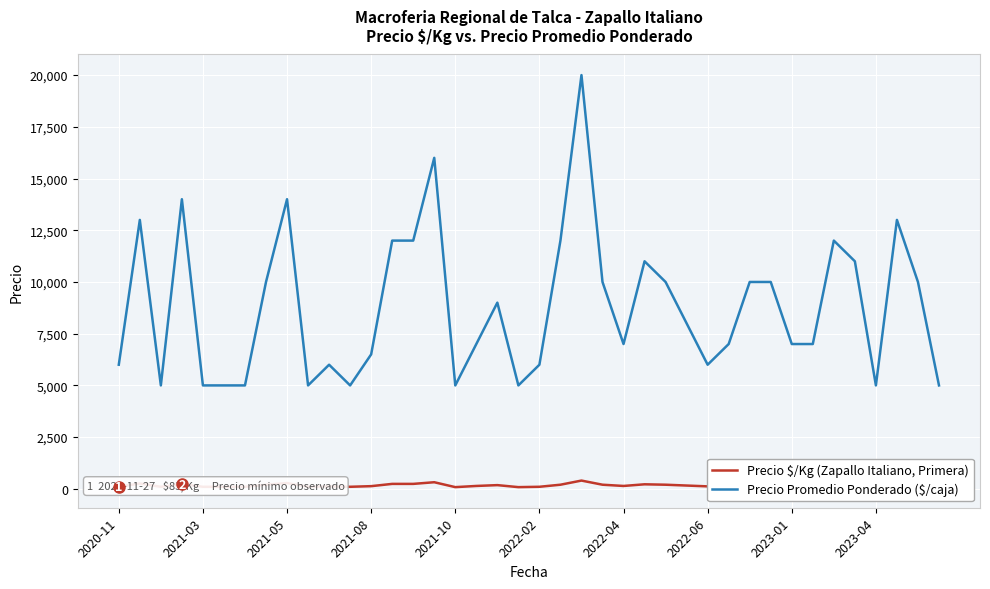

What is the average value of the Precio Promedio Ponderado ($/caja) series?

8812